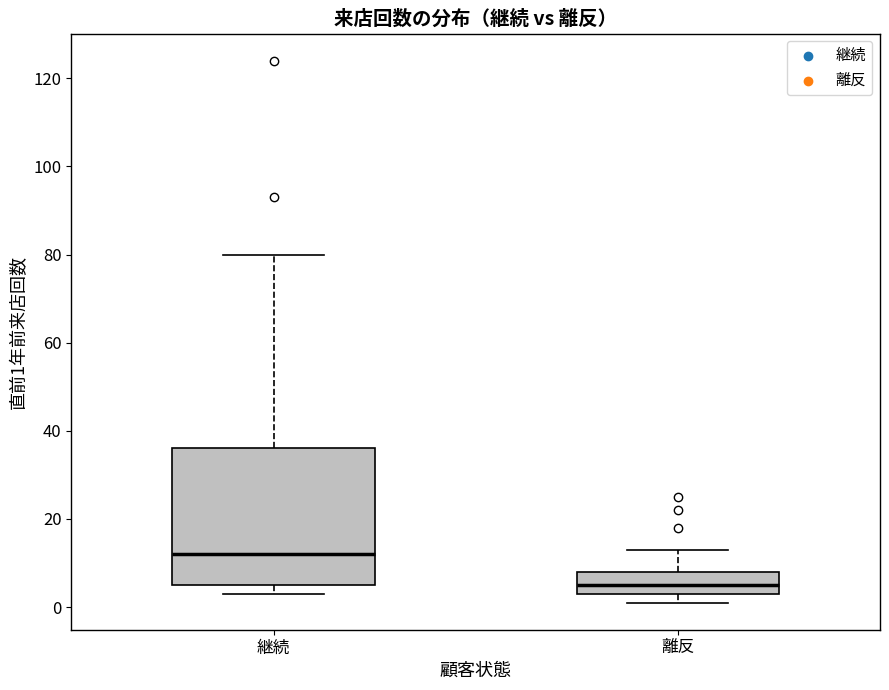

Where does the median line of the box for 継続 sit on the y-axis? The values are not printed on the chart, so give them approximately, as read against the axis.

12